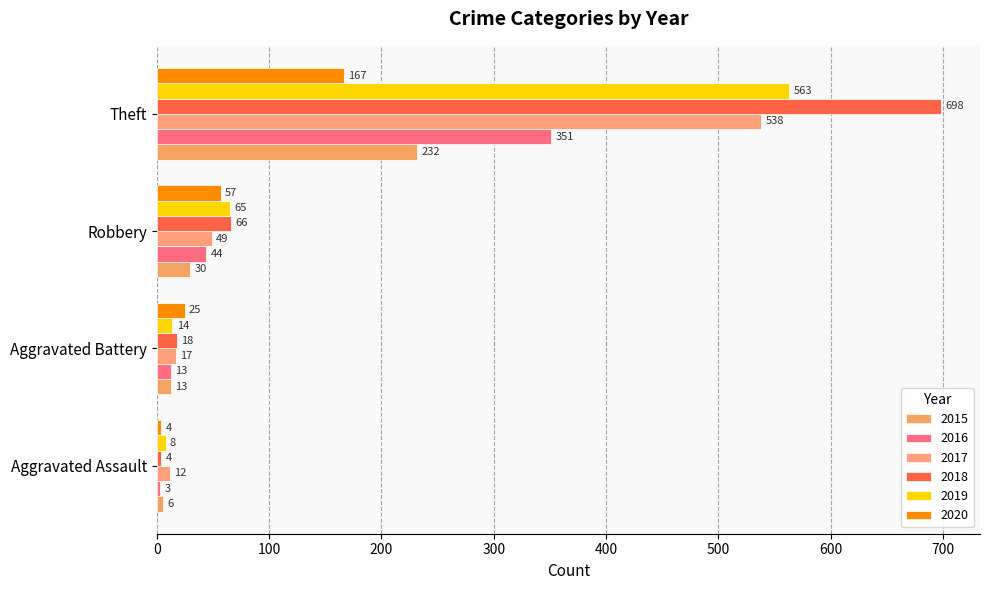

How many categories are shown in the chart?

4